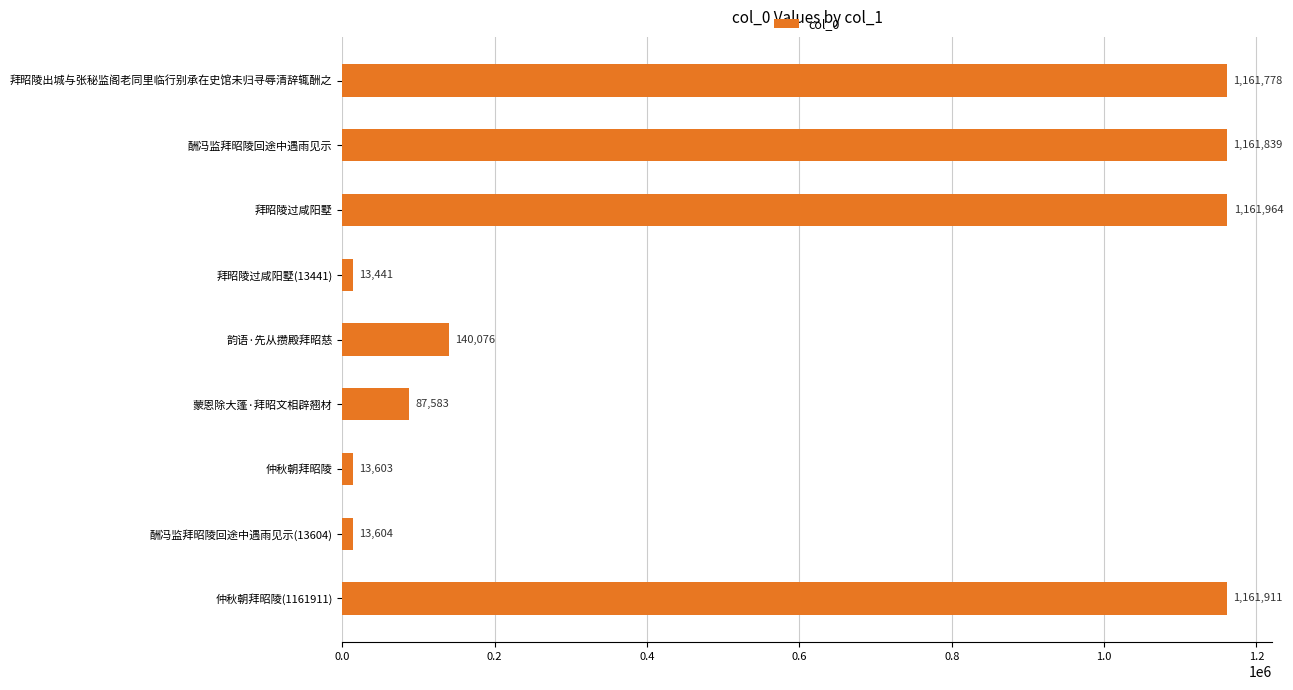

The chart shows a value of 13604 at 酬冯监拜昭陵回途中遇雨见示(13604). True or false?

True